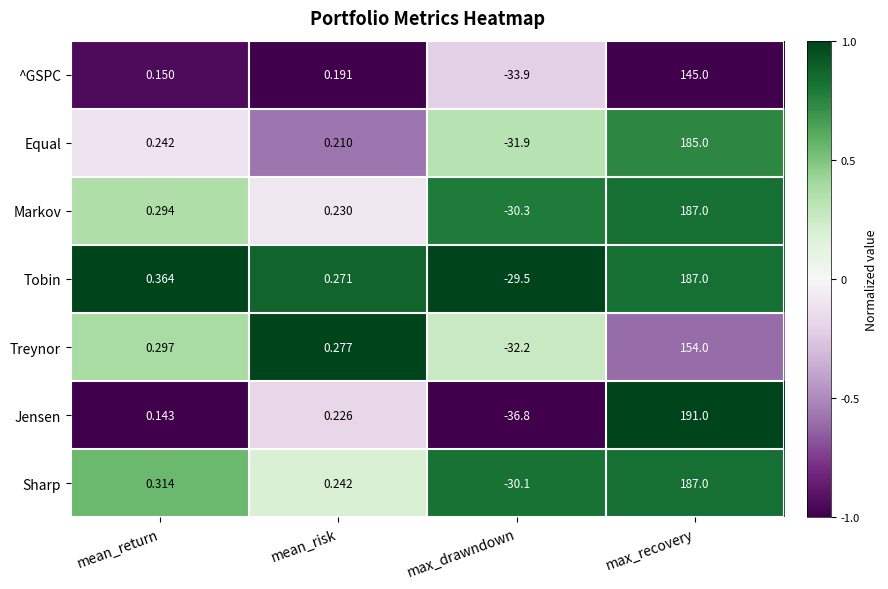

At mean_risk, list the series in order from smallest to largest.

^GSPC, Equal, Jensen, Markov, Sharp, Tobin, Treynor